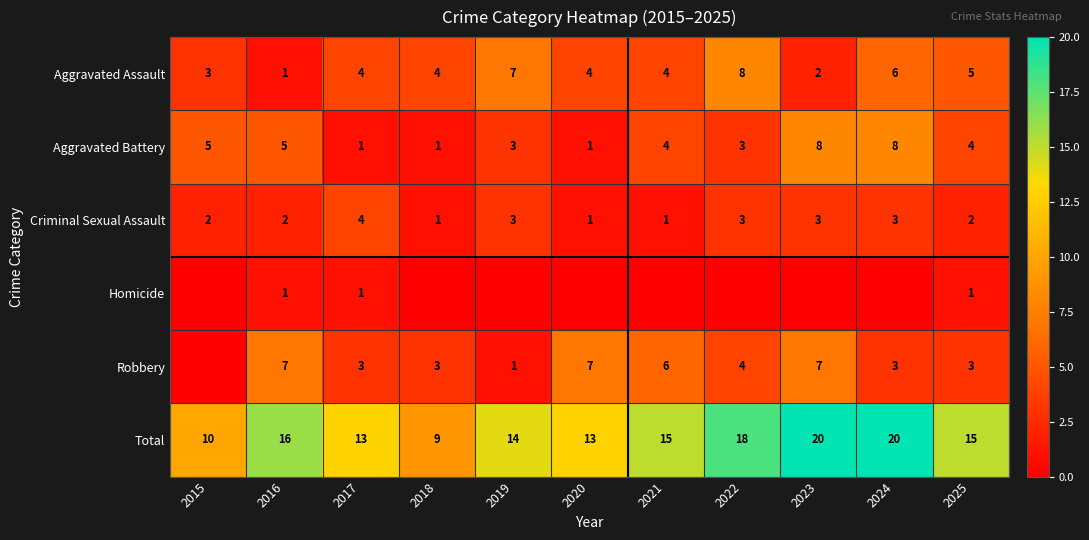

How many Aggravated Battery values are between 1 and 5?

9